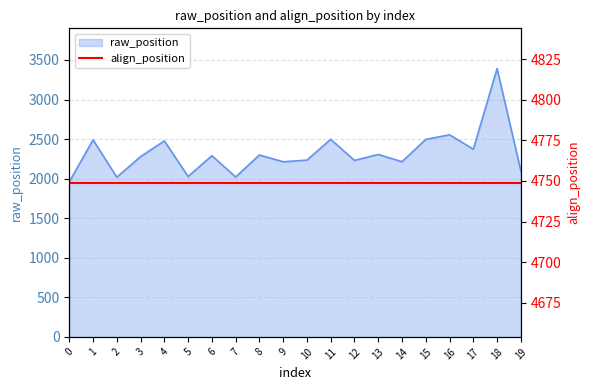

How many points are higher than both their immediate neighbors (excluding endpoints)?

8